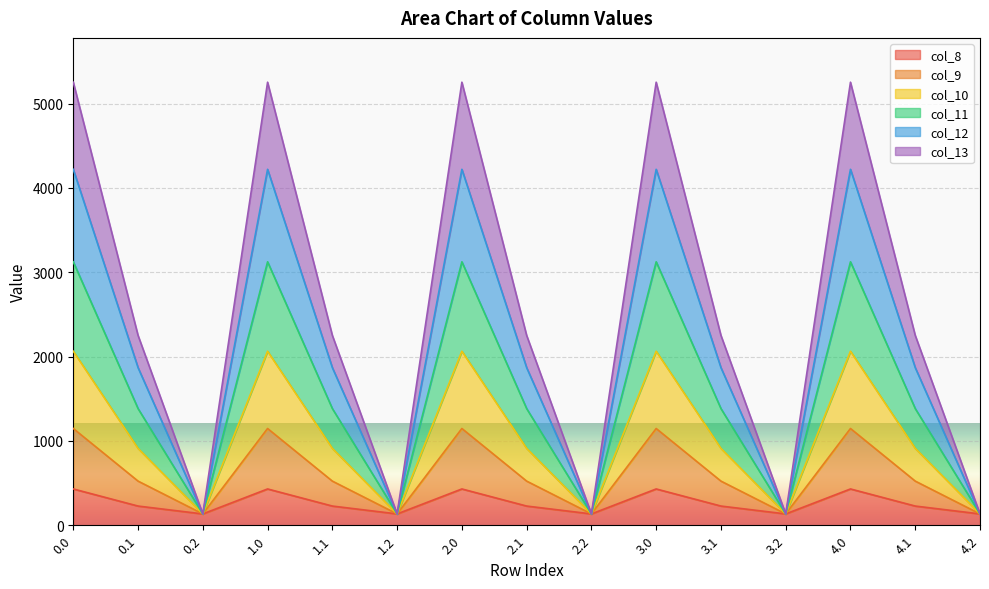

What is the label of the 12th point from the left?

3.2